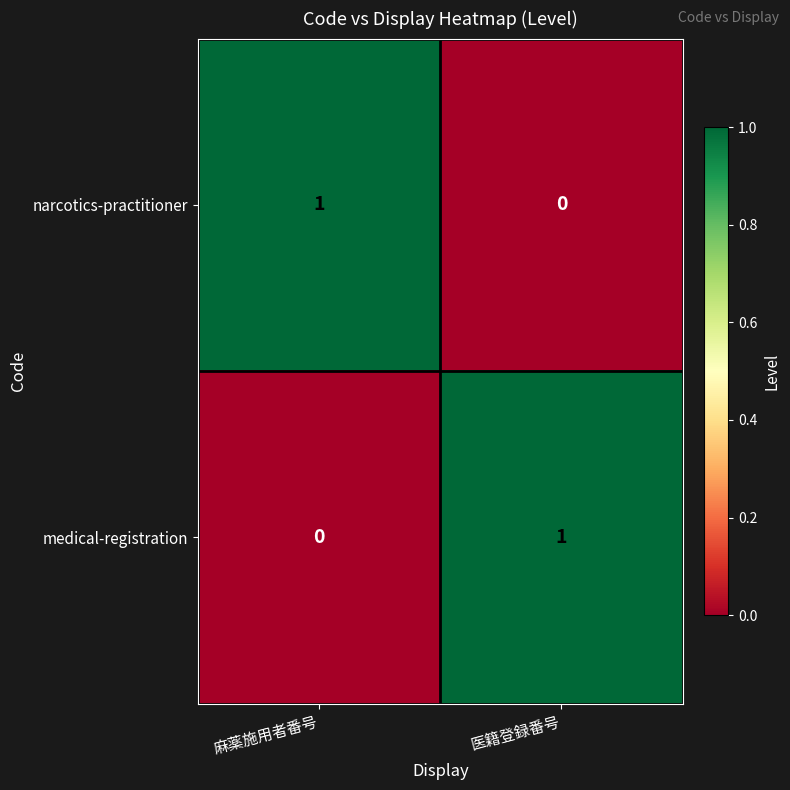

What is the difference between the highest and lowest values at 医籍登録番号?

1